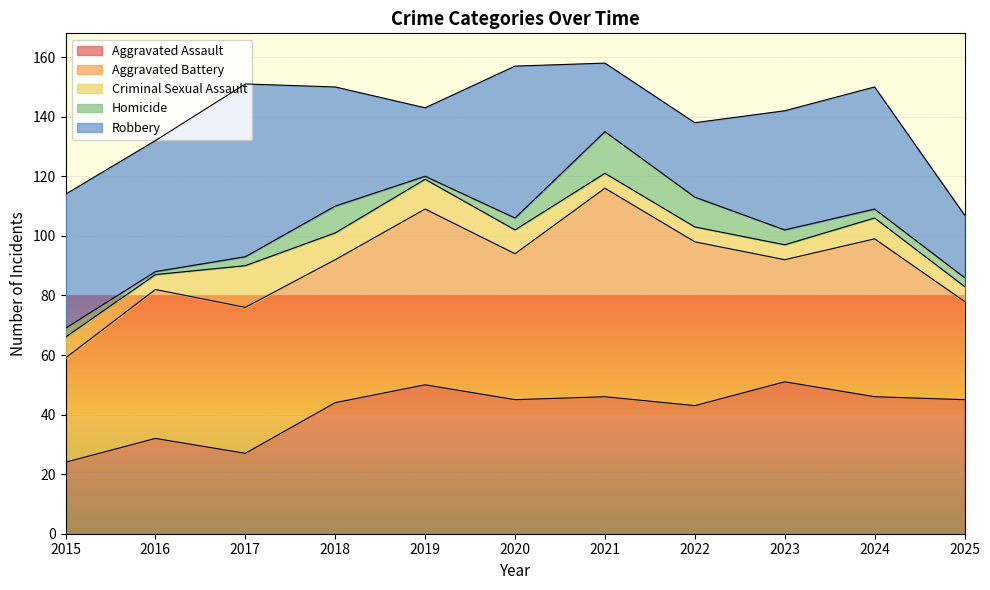

At which label is Criminal Sexual Assault closest to 9?

2018